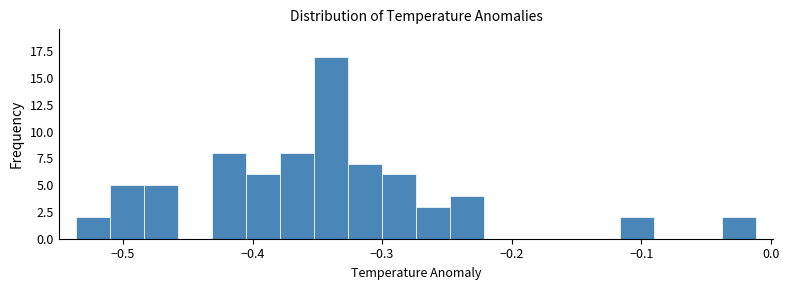

Read against the x-axis, roughly where is the centre of the tallest bar?

-0.34